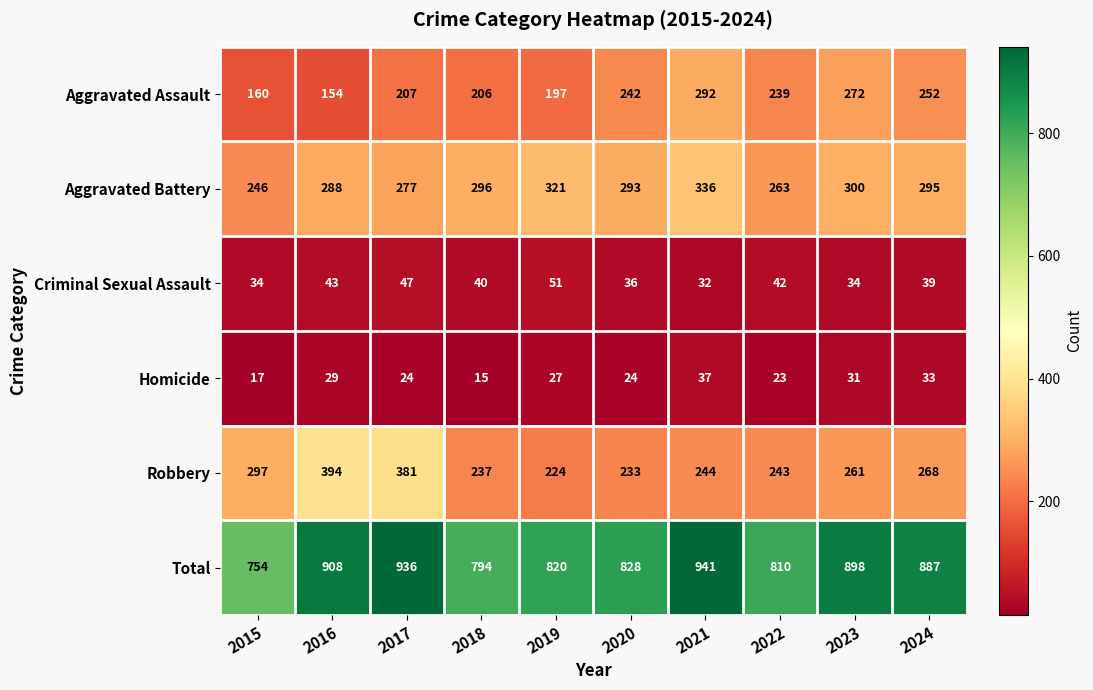

What is the highest value of the Total series?

941